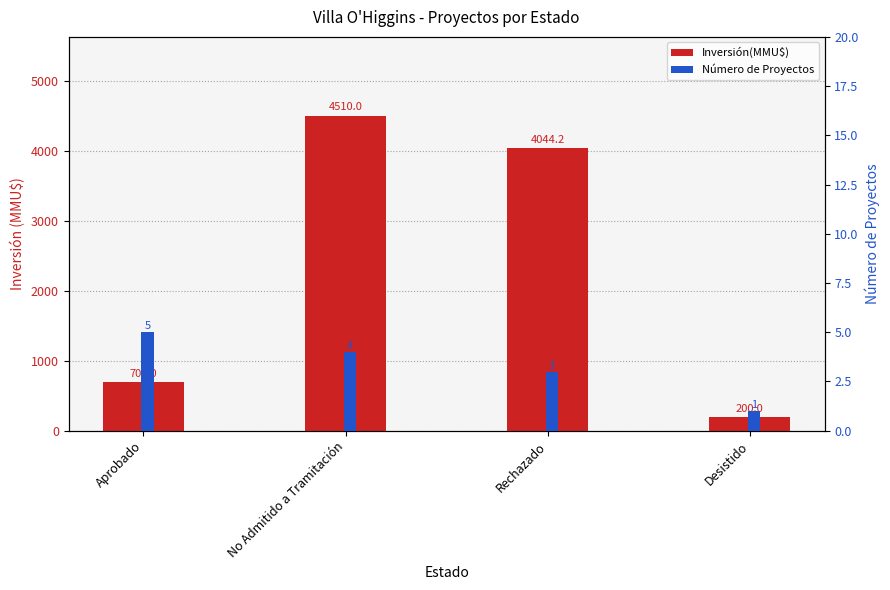

At No Admitido a Tramitación, list the series in order from smallest to largest.

Número de Proyectos, Inversión(MMU$)